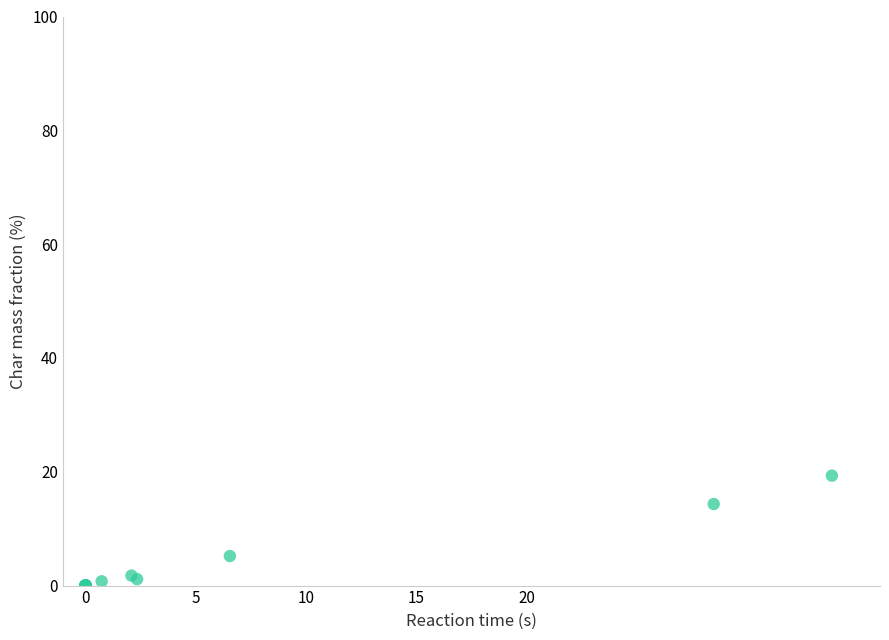

What Y value in the scatter plot is closest to 9?

5.2